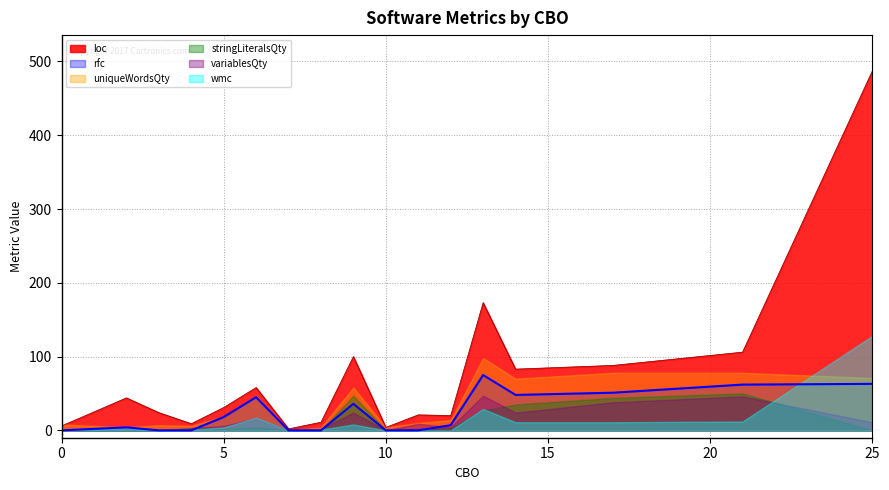

True or false: variablesQty has more than 2 interior local peaks.

True